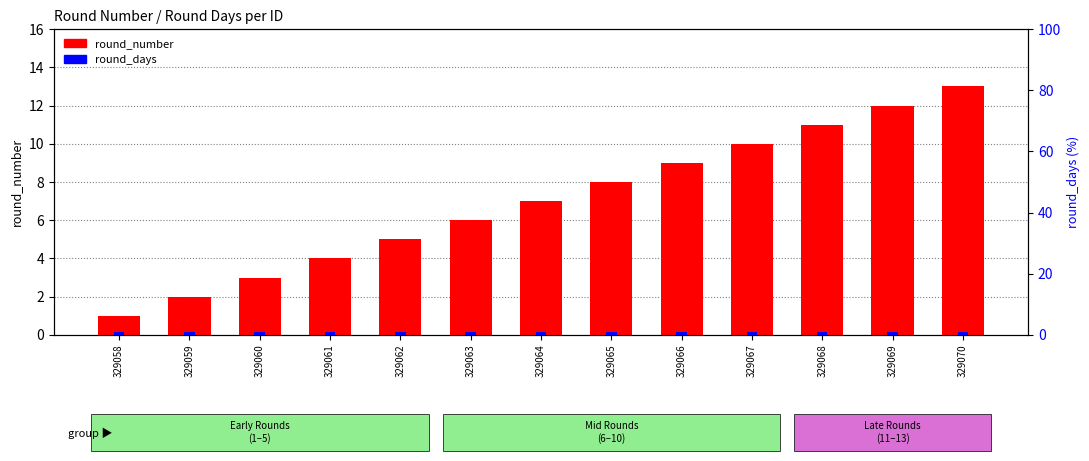

Which category has the highest value in the round_days series?

329058